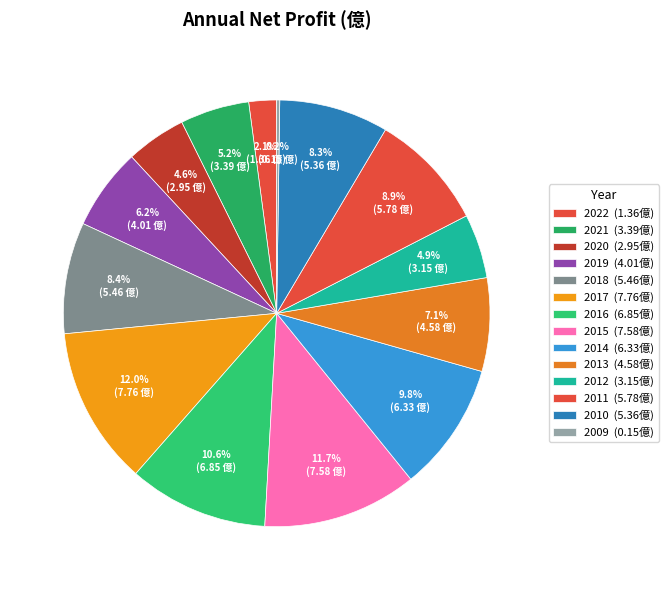

To the nearest percent, what is the difference between the largest and smallest slice percentages?

12%